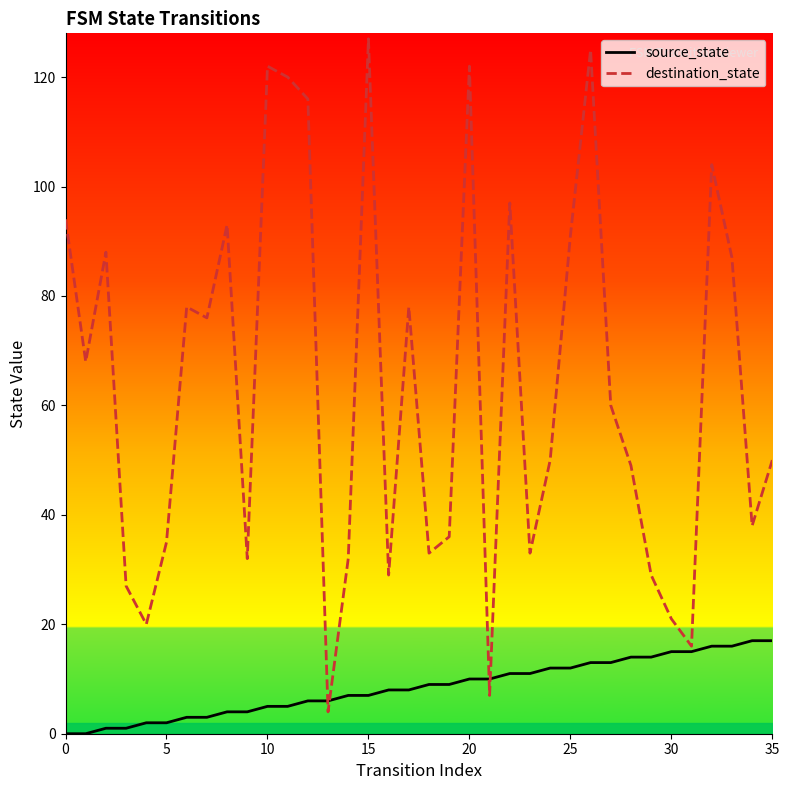

How many data points in destination_state are less than 60?

18